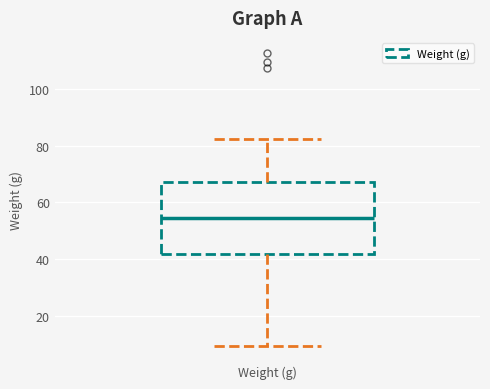

Transcribe this box plot: give where the median line is, the range the box spans, and where the two whiskers end, as read against the y-axis. The values are not printed on the chart, so give them approximately, as read against the axis.

median 54, box 42 to 68, whiskers 10 to 82